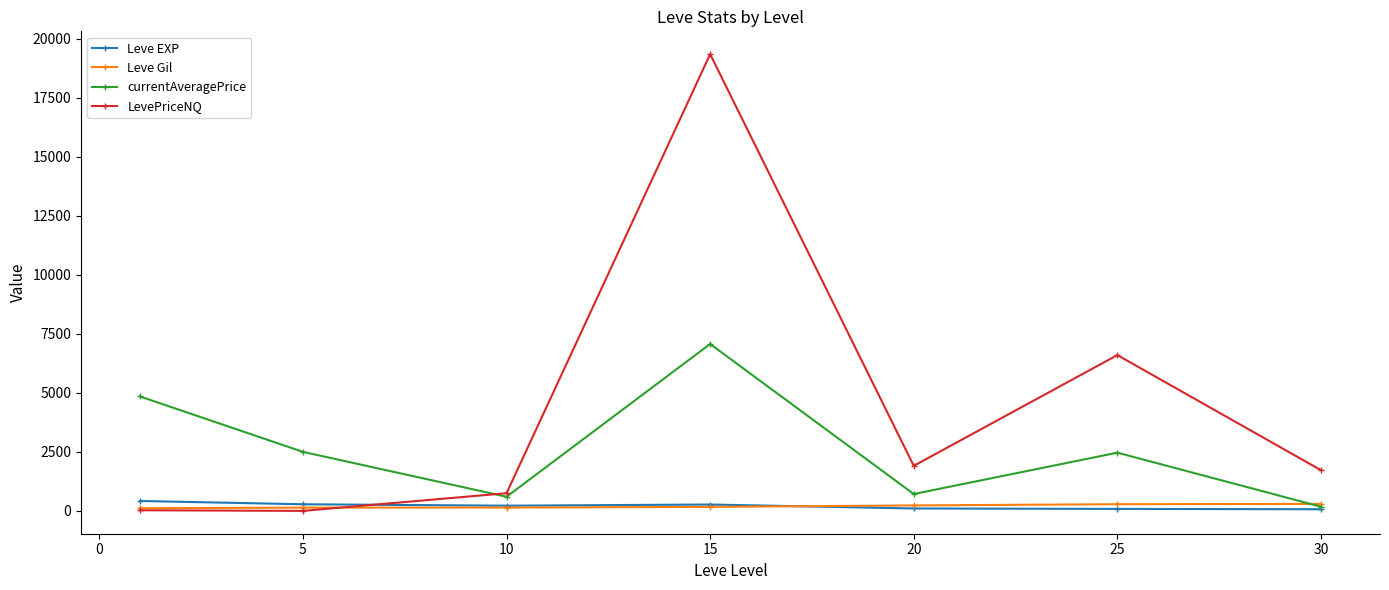

In Leve EXP, how many points are higher than both neighbors (excluding endpoints)?

1